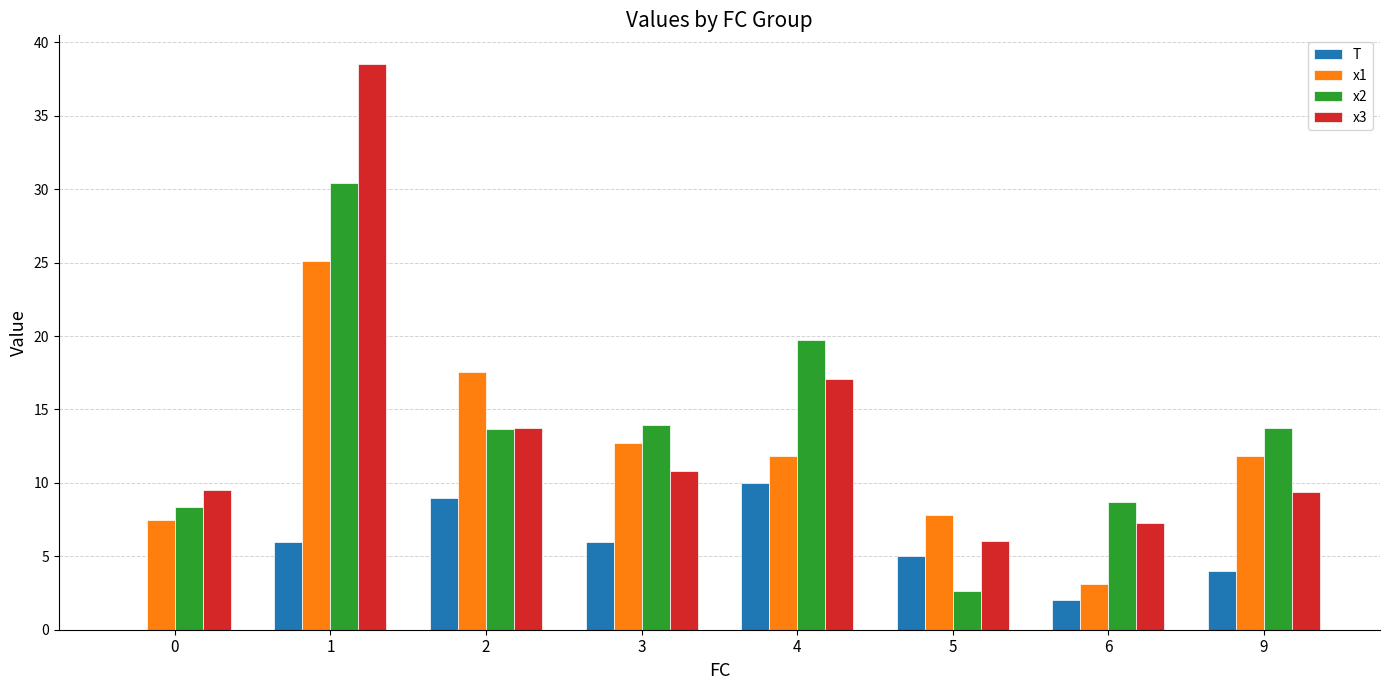

The x2 series shows 13.9 at 3. True or false?

True